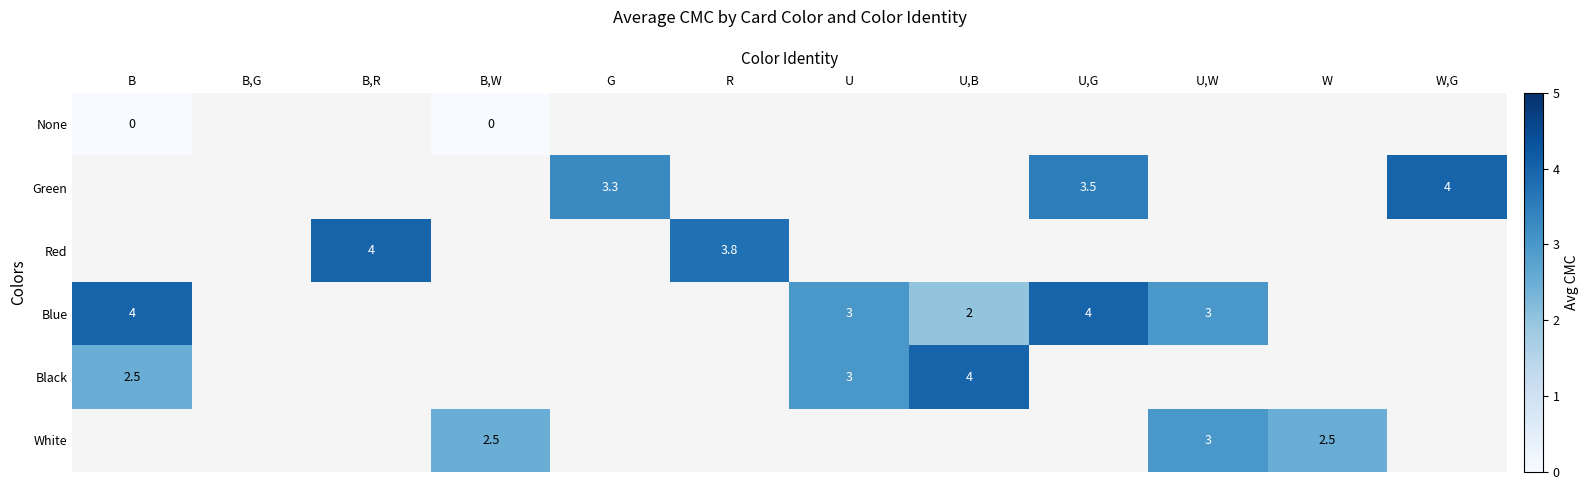

The White series shows 2.5 at W. True or false?

True